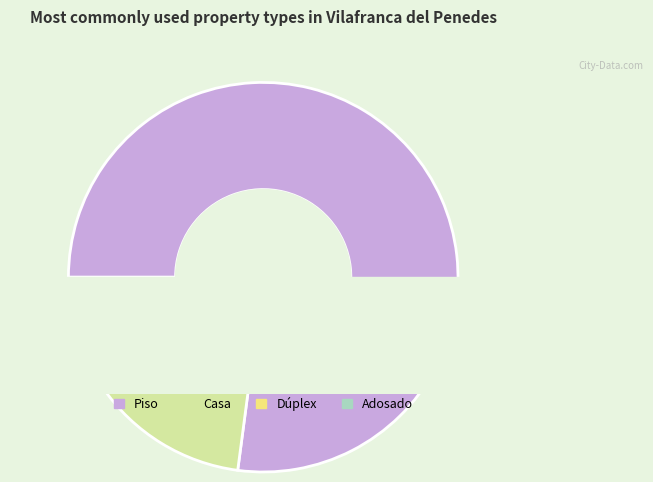

Rank the categories by value from highest to lowest.

Piso, Casa, Dúplex, Adosado